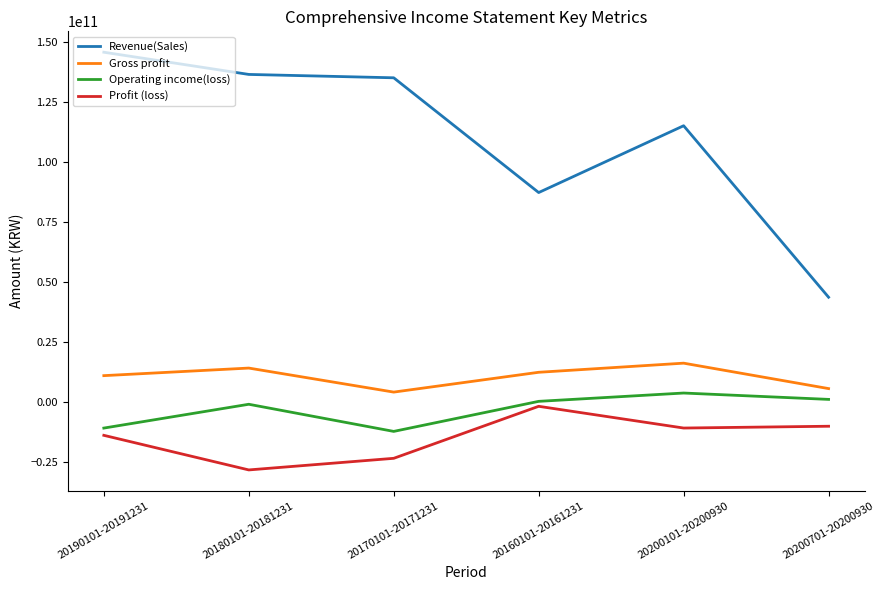

At 20200101-20200930, list the series in order from largest to smallest.

Revenue(Sales), Gross profit, Operating income(loss), Profit (loss)